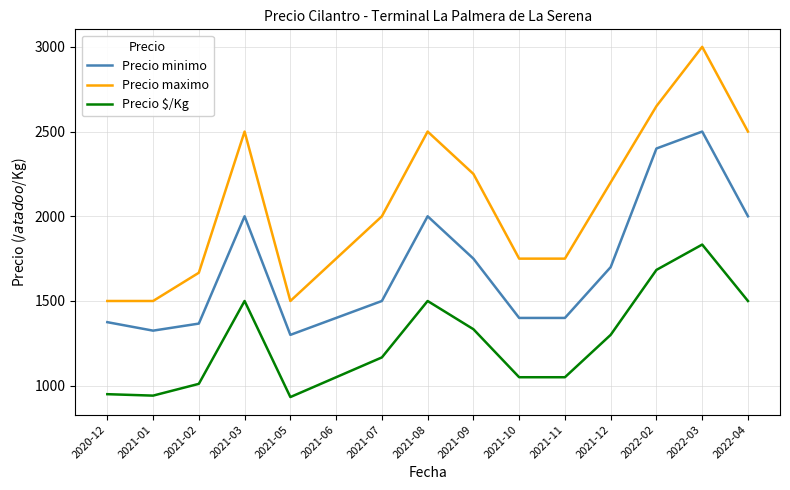

Between 2021-01 and 2021-08, which series saw the biggest shift?

Precio maximo